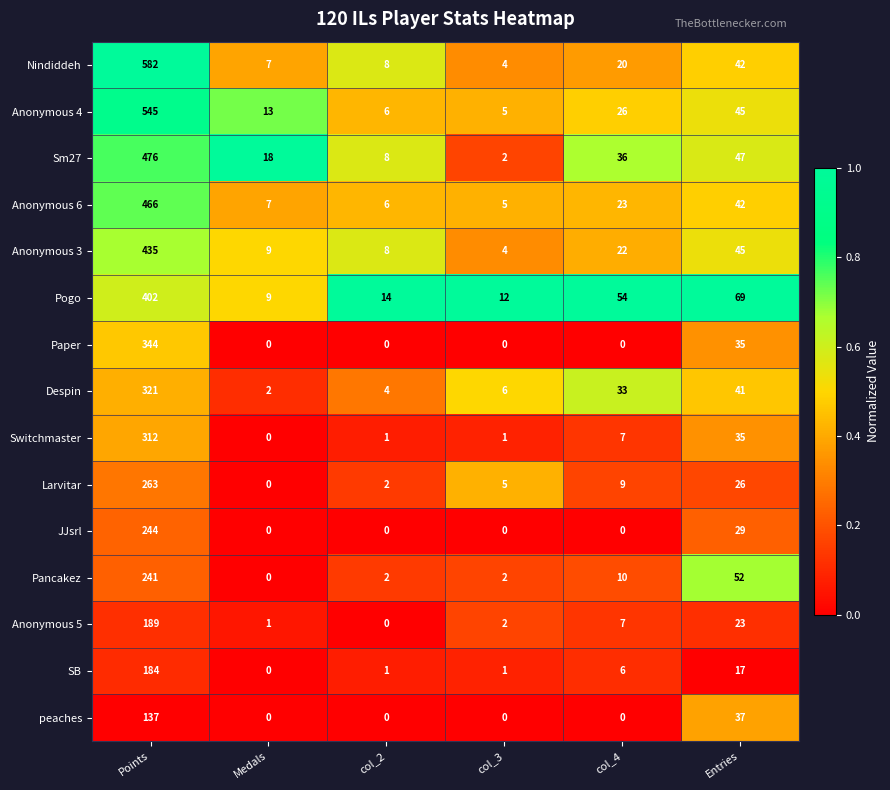

What is the sum of the Sm27 values at Entries and col_4?

83